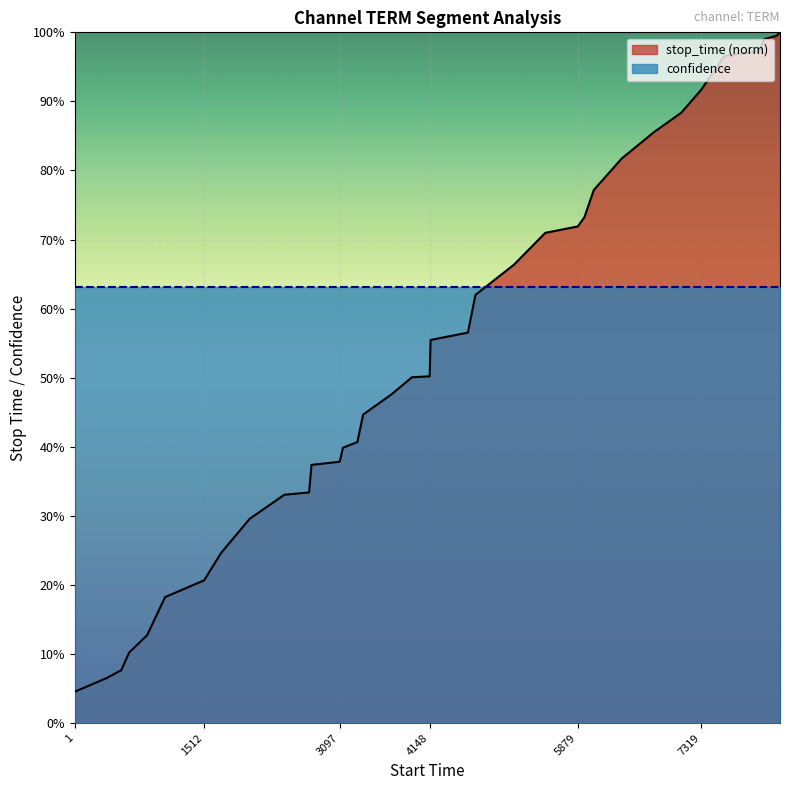

At which category does the chart reach its minimum across all series?

1